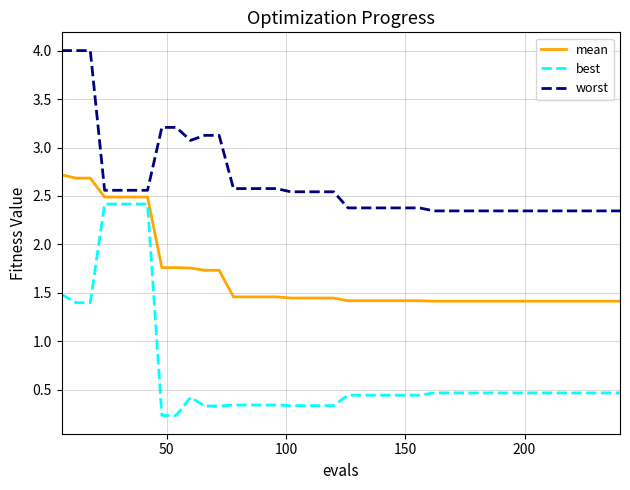

What are all the series names shown in the legend?

mean, best, worst